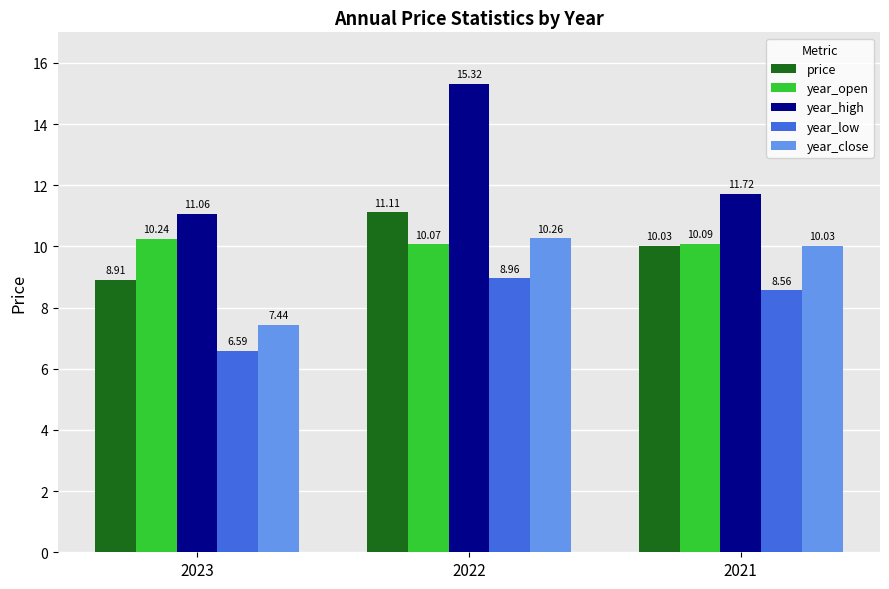

Does the chart contain stacked bars?

No